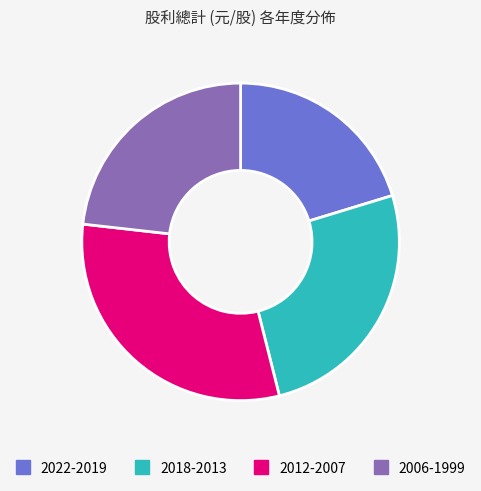

Is there a majority slice in this chart?

No